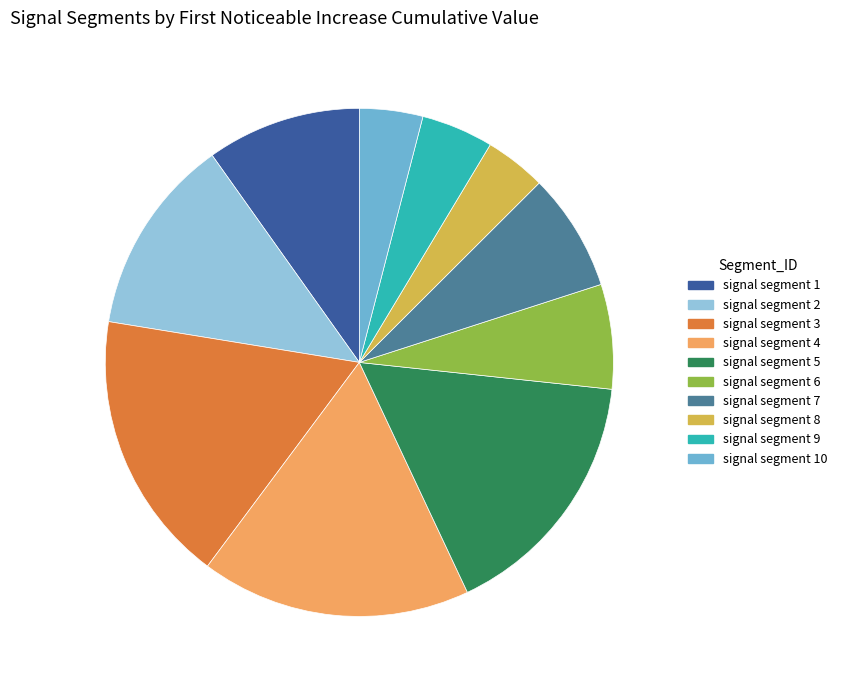

Does any single category account for the majority?

No